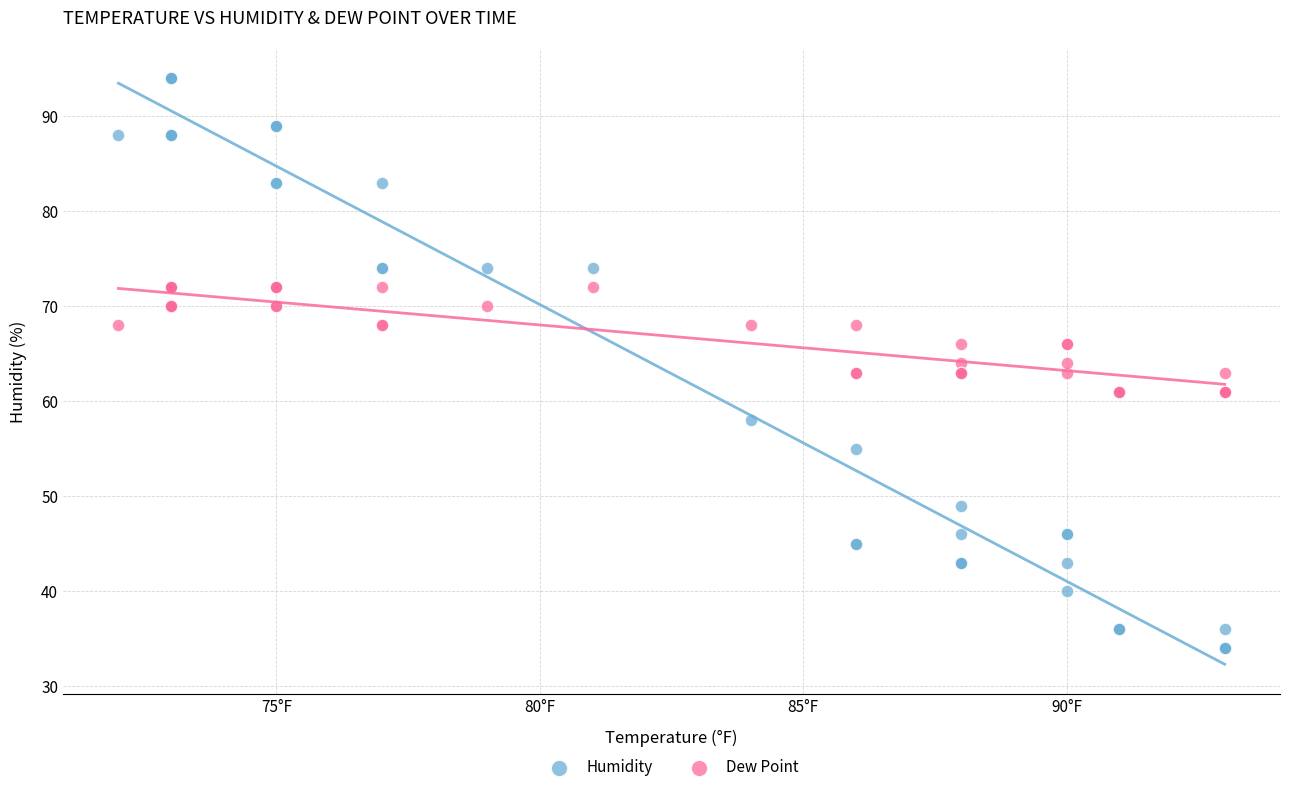

Which series has the largest Y range (max minus min)?

Humidity